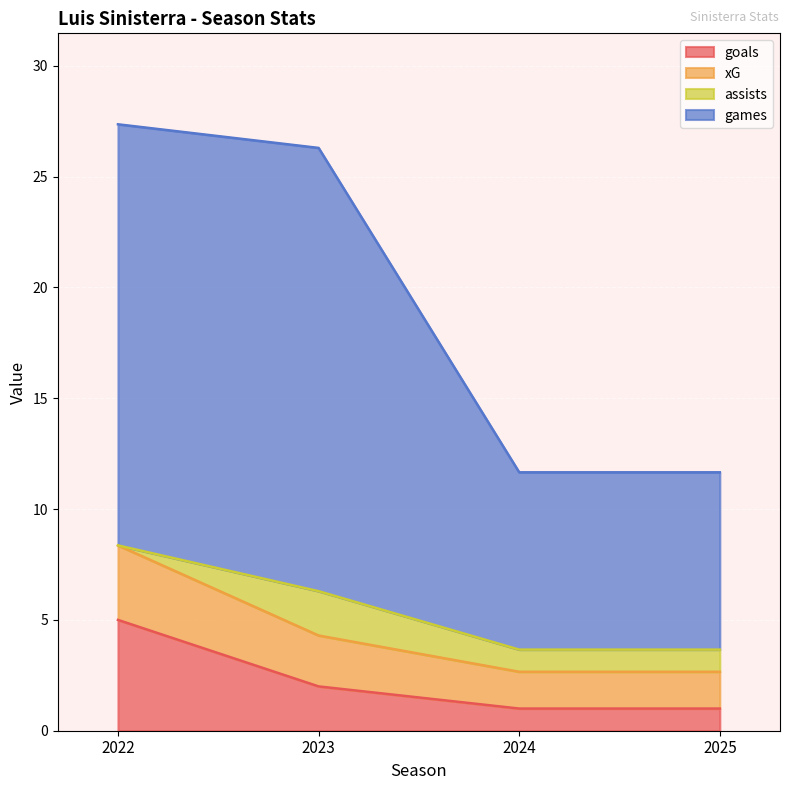

True or false: goals and games intersect in this chart.

False